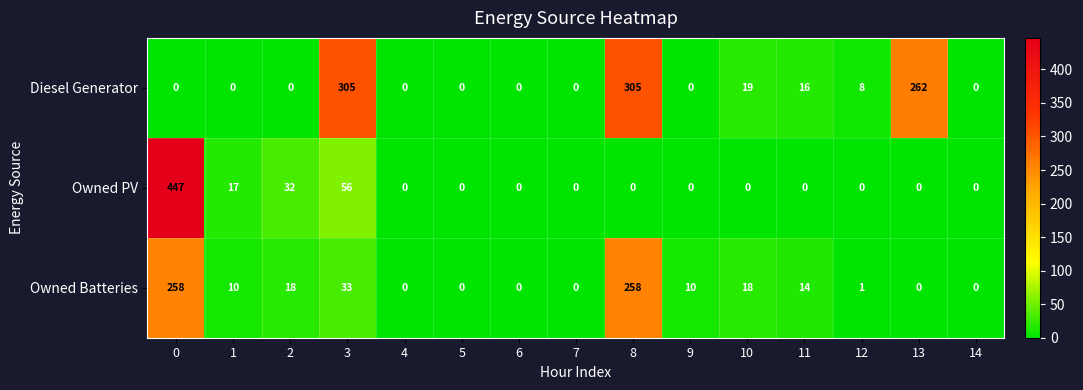

True or false: Diesel Generator has a value of 0 at 0.

True